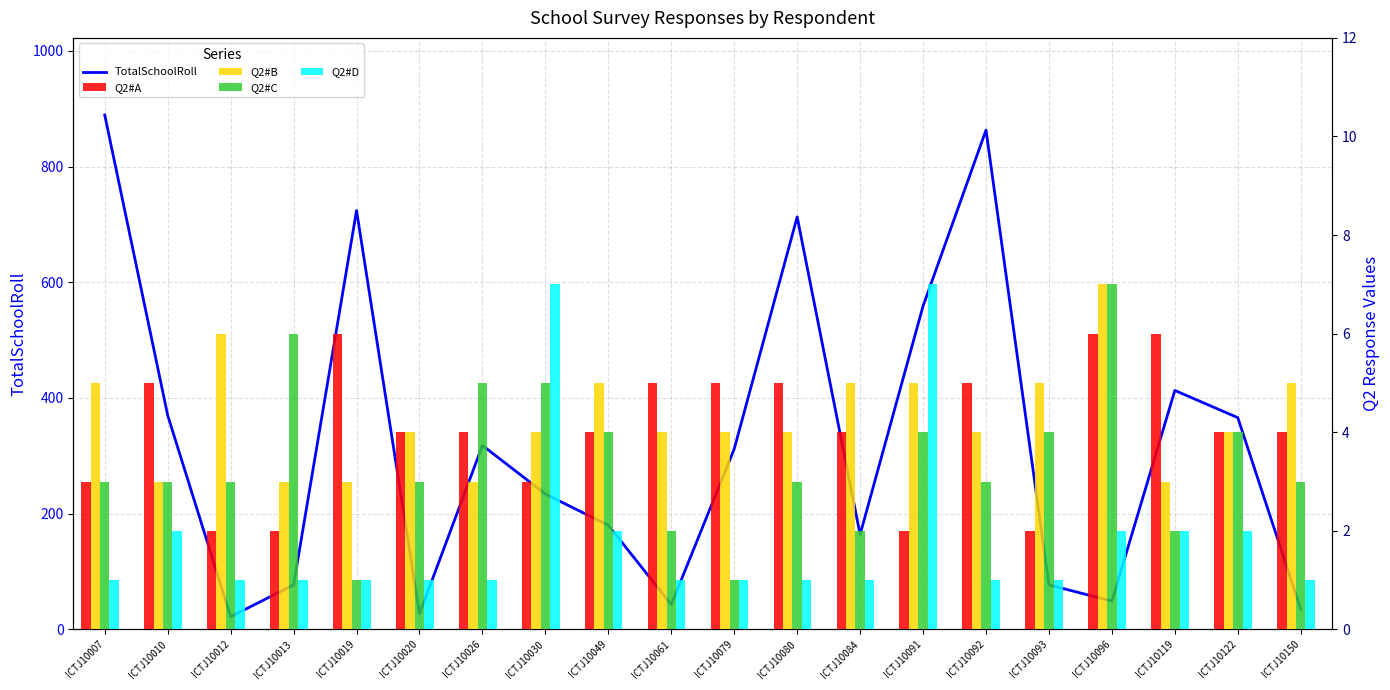

What is the difference between the highest and lowest values at ICTJ10030?

231